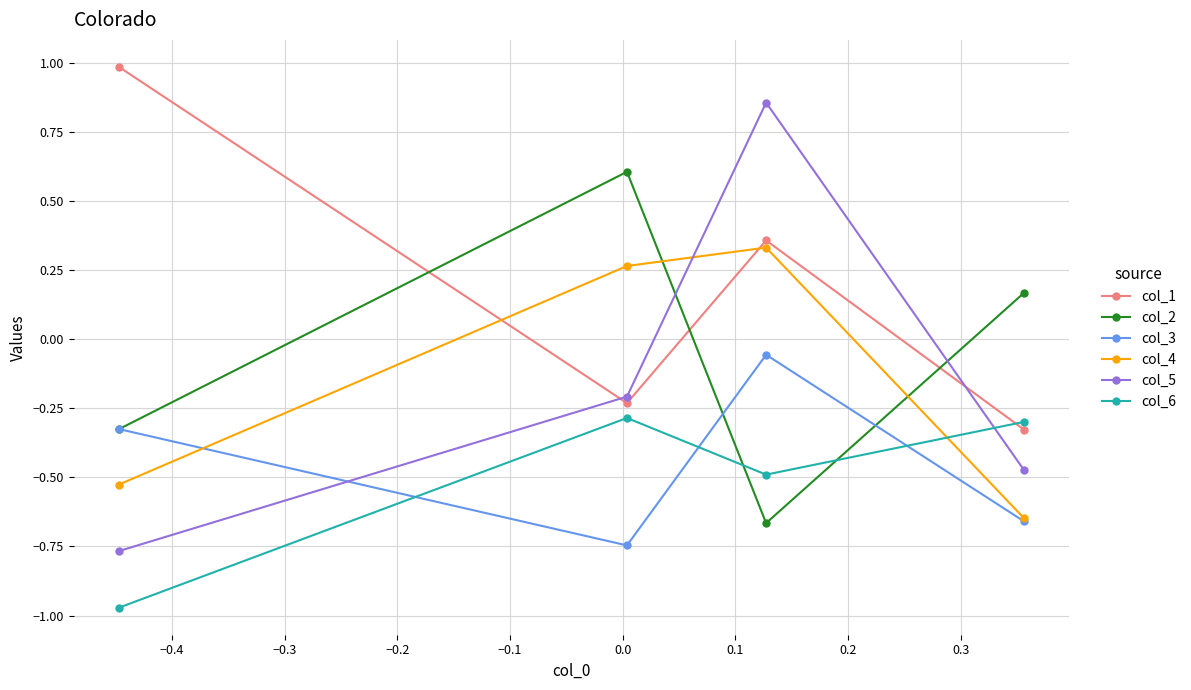

List the series in order of their peak value, highest first.

col_1, col_5, col_2, col_4, col_3, col_6